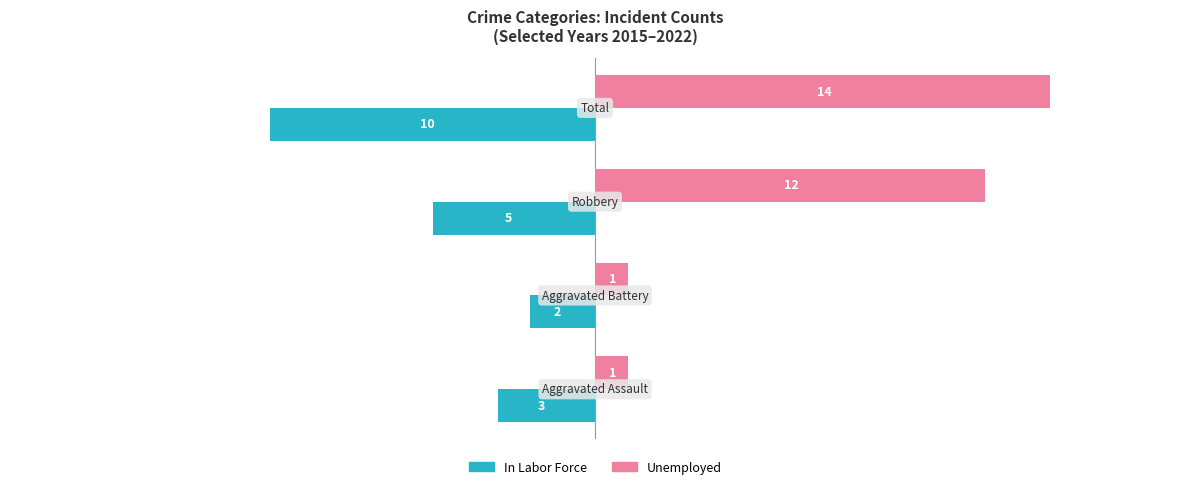

Which series has the largest total across all categories?

Unemployed